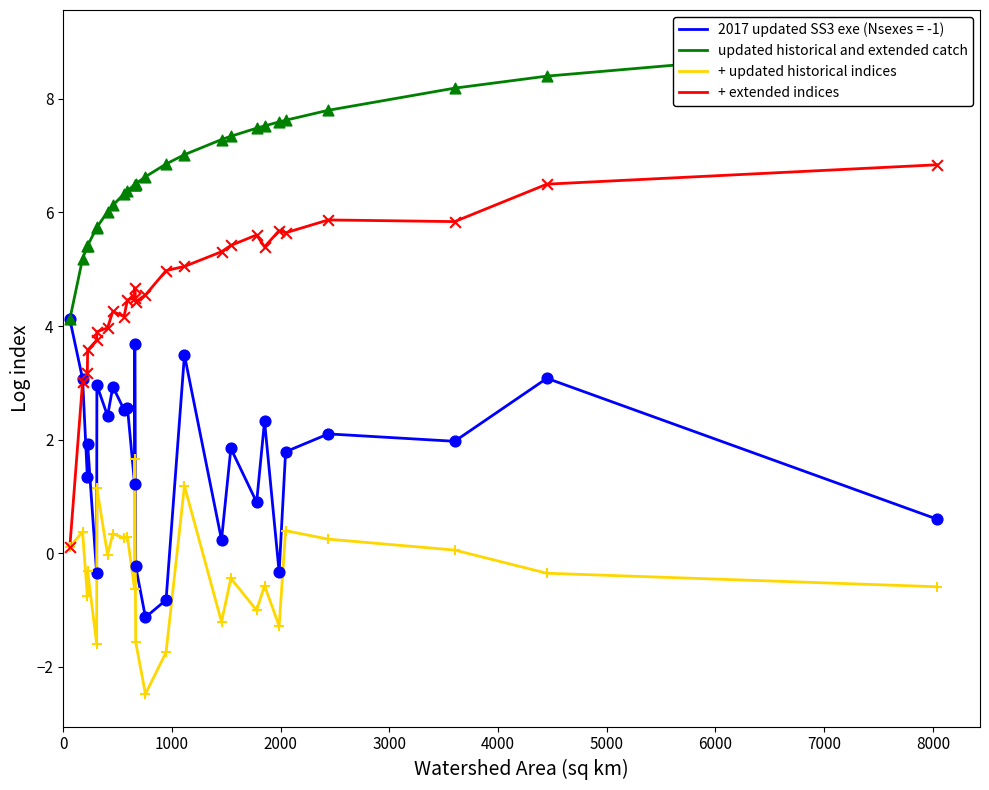

True or false: 2017 updated SS3 exe (Nsexes = -1) and + updated historical indices cross at least once.

False